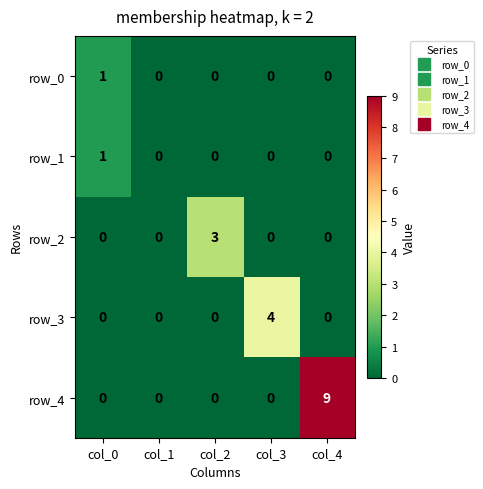

At which category does the chart reach its peak across all series?

col_4